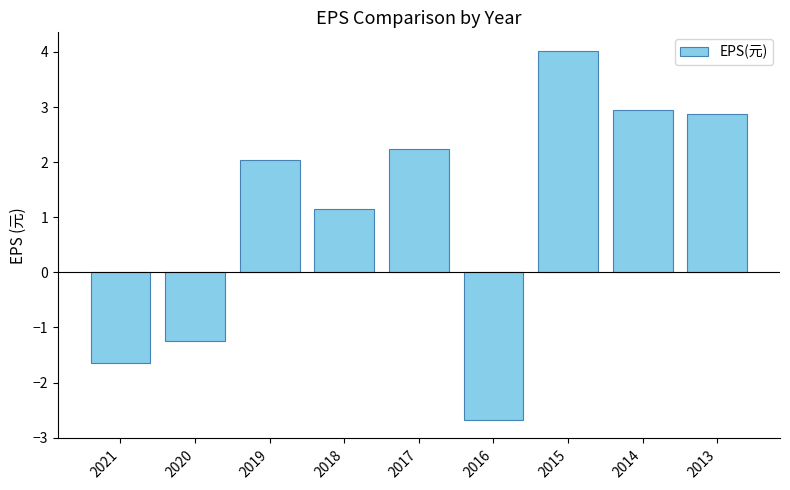

Are the bars horizontal?

No